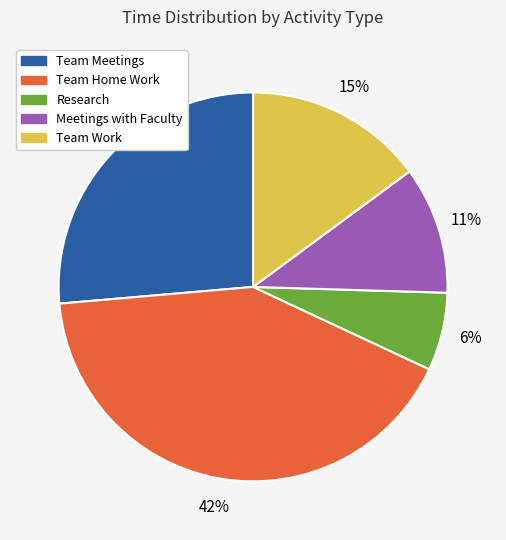

To the nearest percent, what is the combined percentage of Research and Team Home Work?

48%